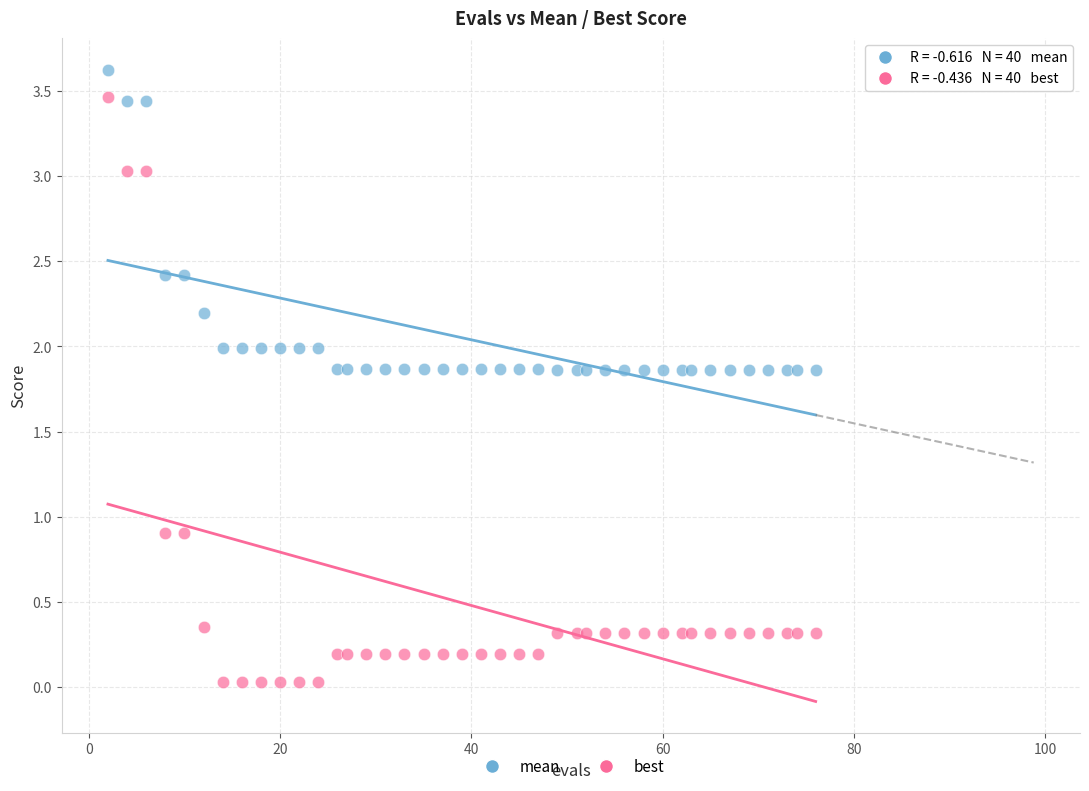

Which series reaches the minimum Y coordinate?

best